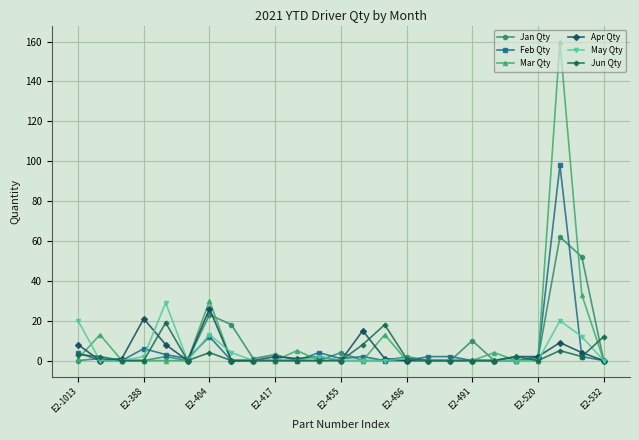

List the series in order of their peak value, highest first.

Mar Qty, Feb Qty, Jan Qty, May Qty, Apr Qty, Jun Qty